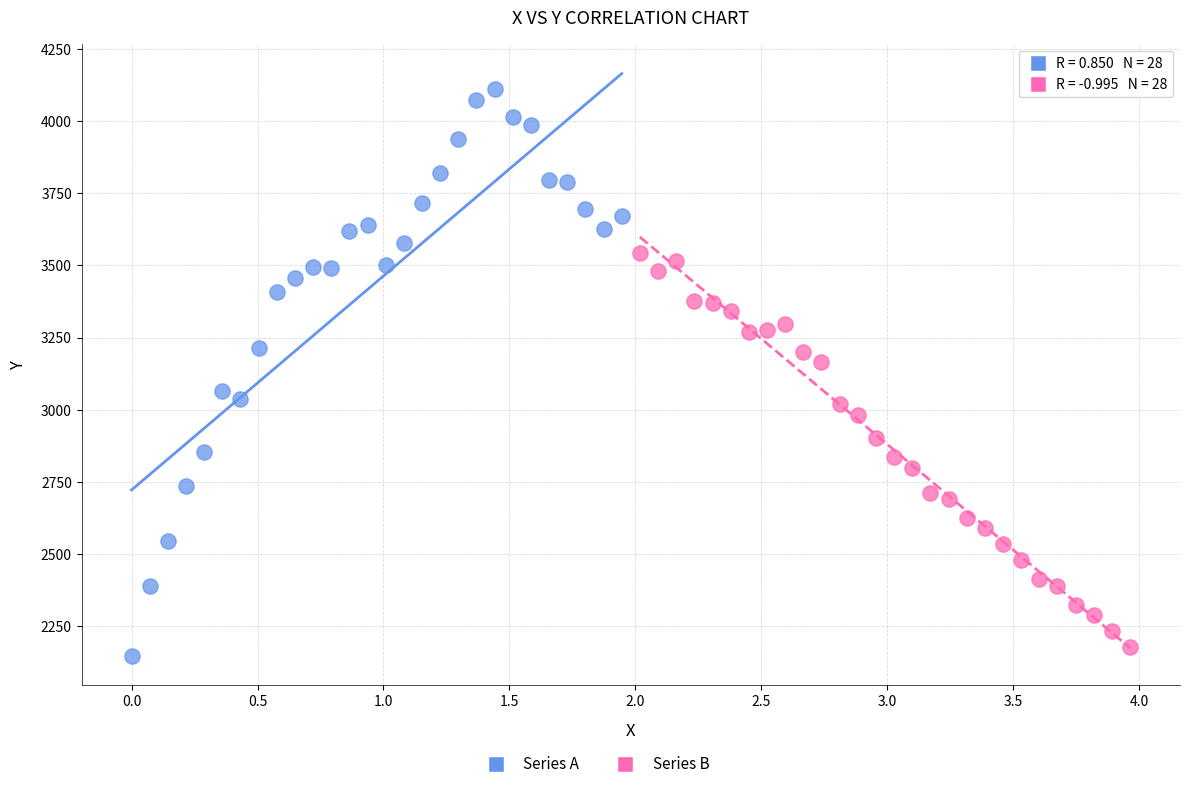

Which series reaches the maximum Y coordinate?

Series A